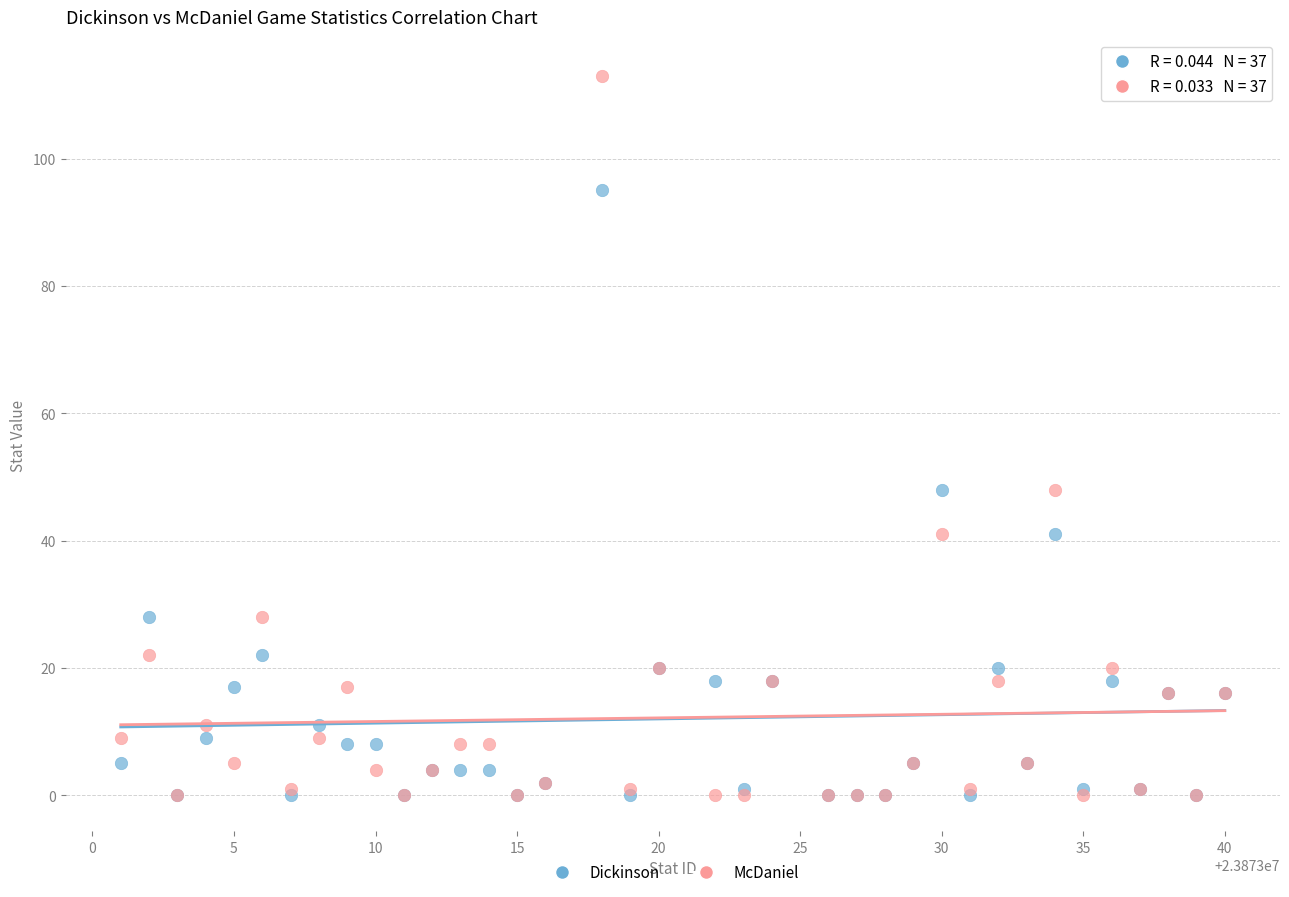

Which series contains the highest Y value?

McDaniel